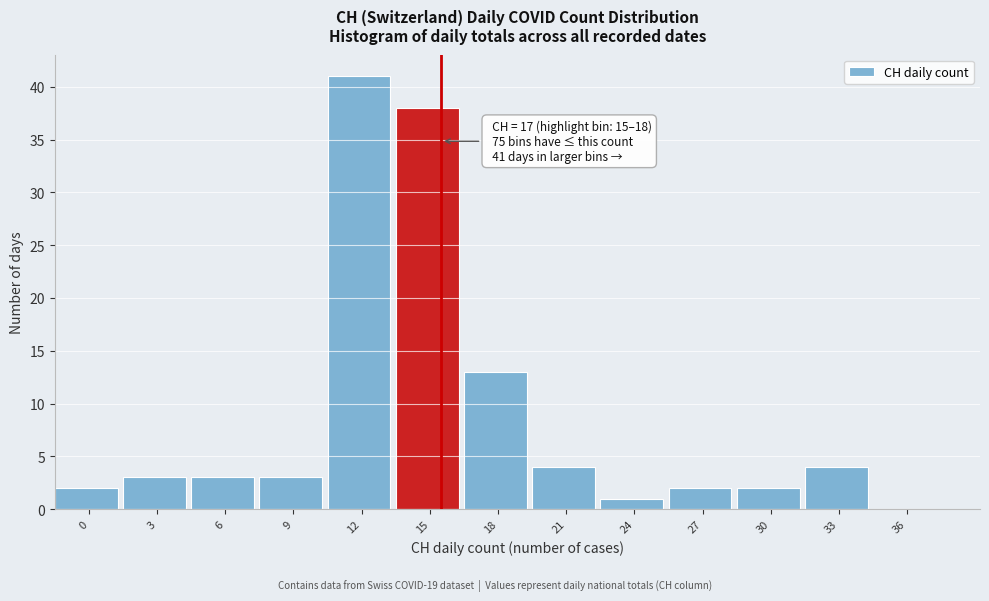

Reading right to left, what are all the values shown in this chart?

36=0	33=4	30=2	27=2	24=1	21=4	18=13	15=38	12=41	9=3	6=3	3=3	0=2